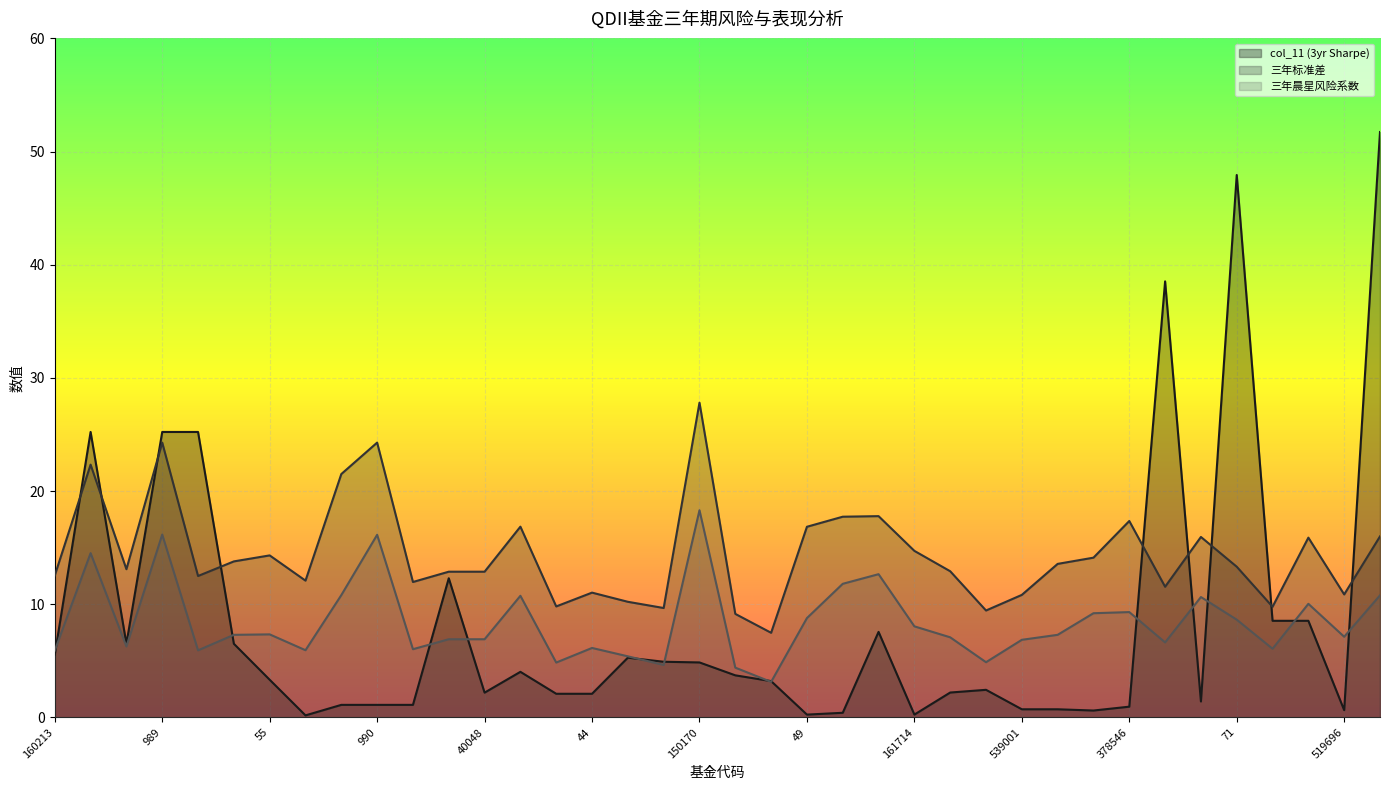

What is the label of the 4th point from the right?

183001